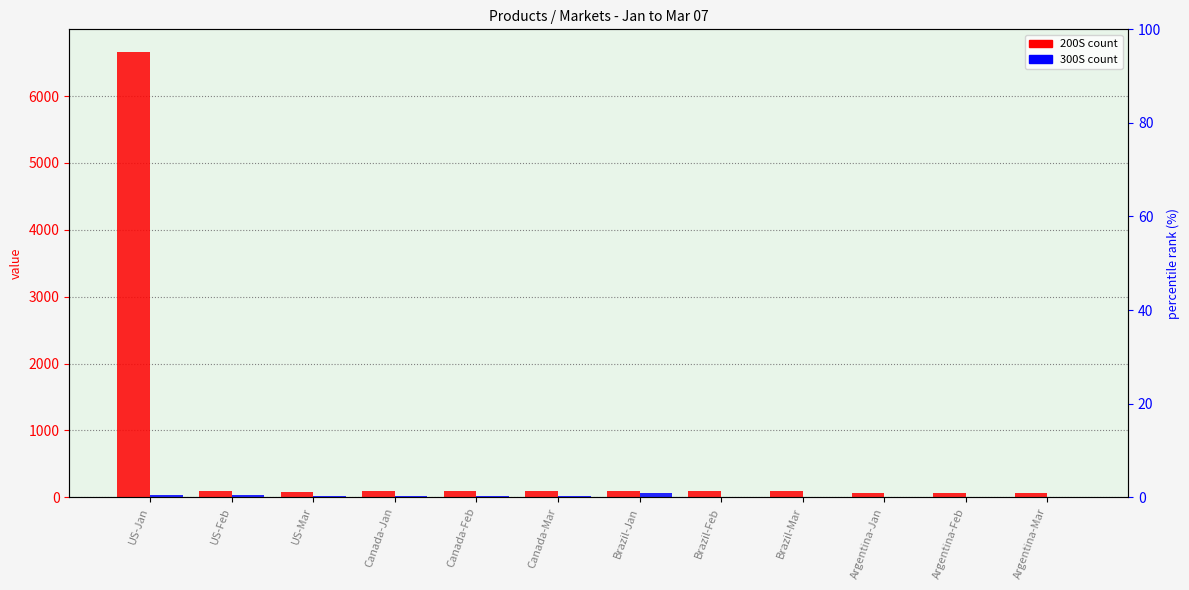

At which label is 200S closest to 3363?

Canada-Mar